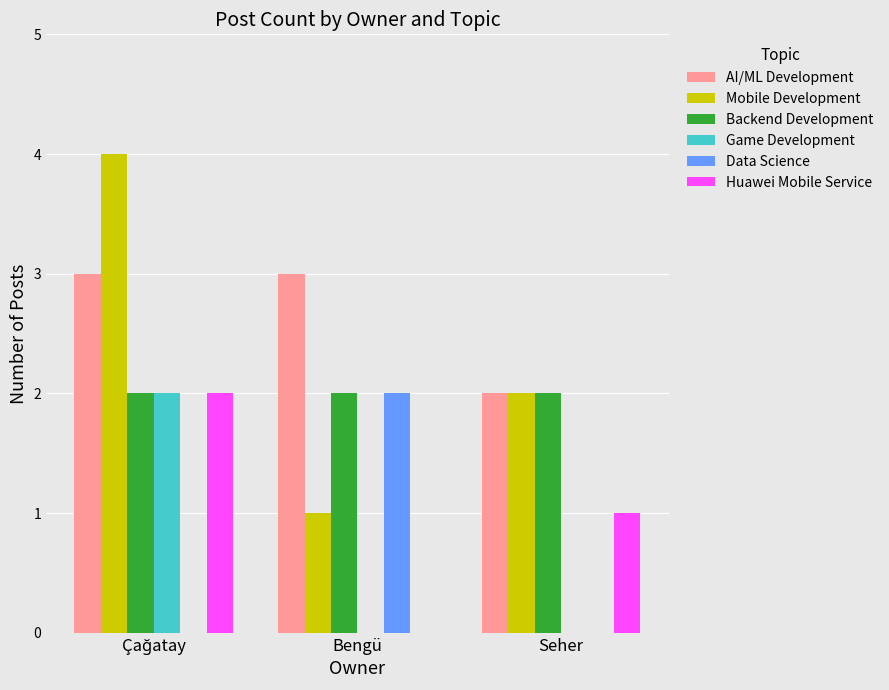

True or false: Mobile Development has a value of 1 at Seher.

False